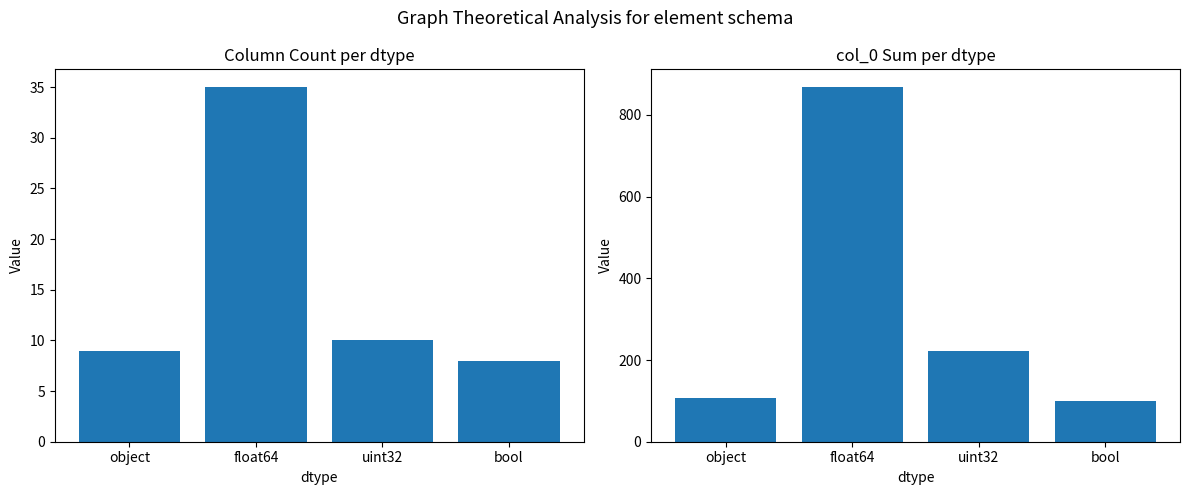

Reading left to right, list all the values displayed in this chart.

Count: object=9	float64=35	uint32=10	bool=8
col_0 sum: object=107	float64=868	uint32=222	bool=100